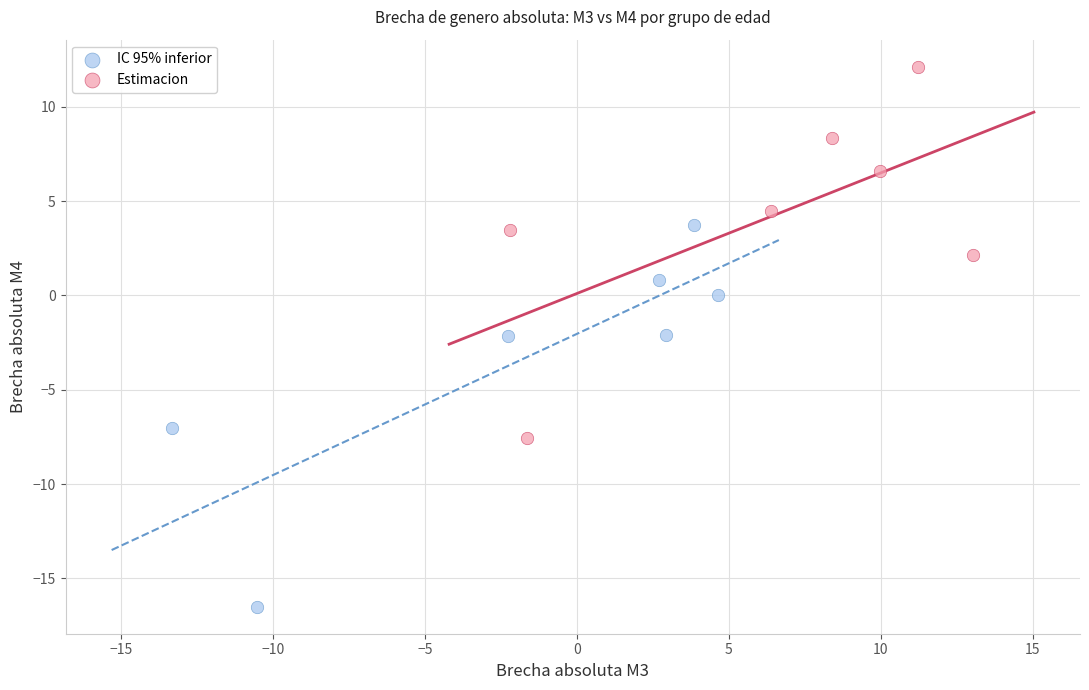

Which series contains the lowest Y value?

IC 95% inferior